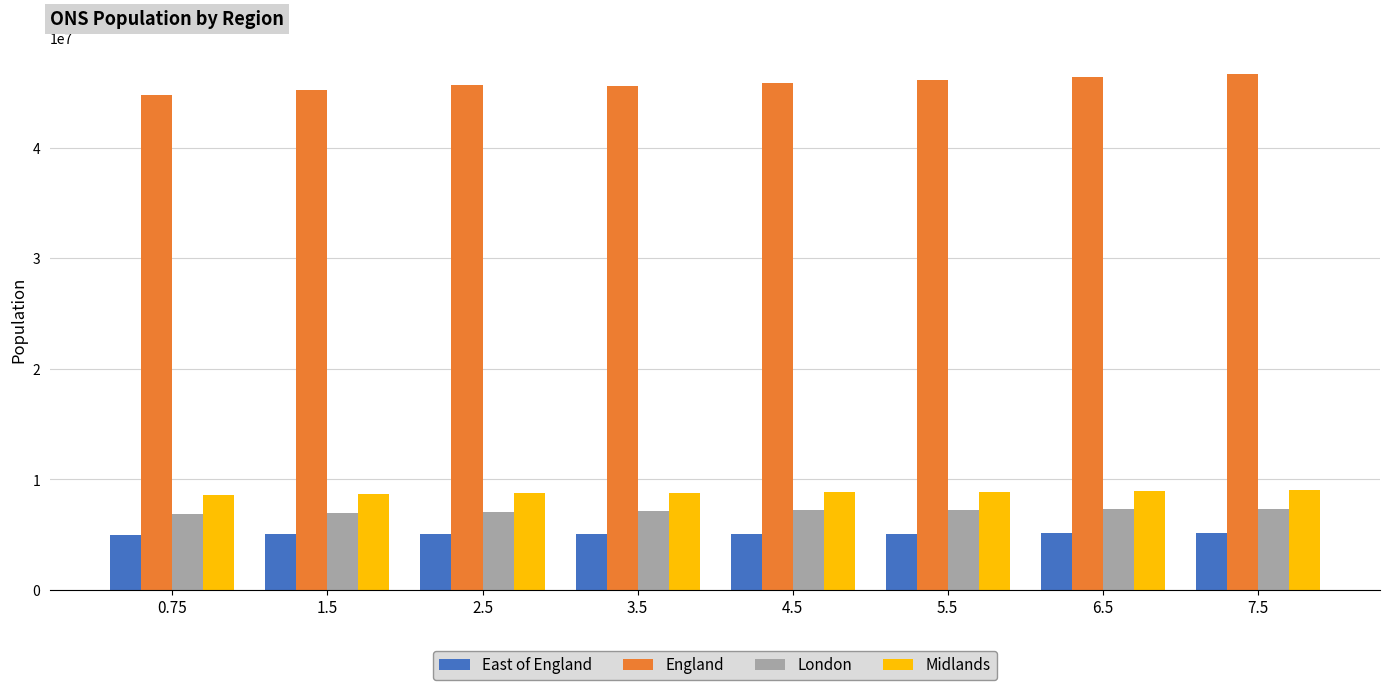

What is the difference between the second highest and second lowest values in the England series?

1170747